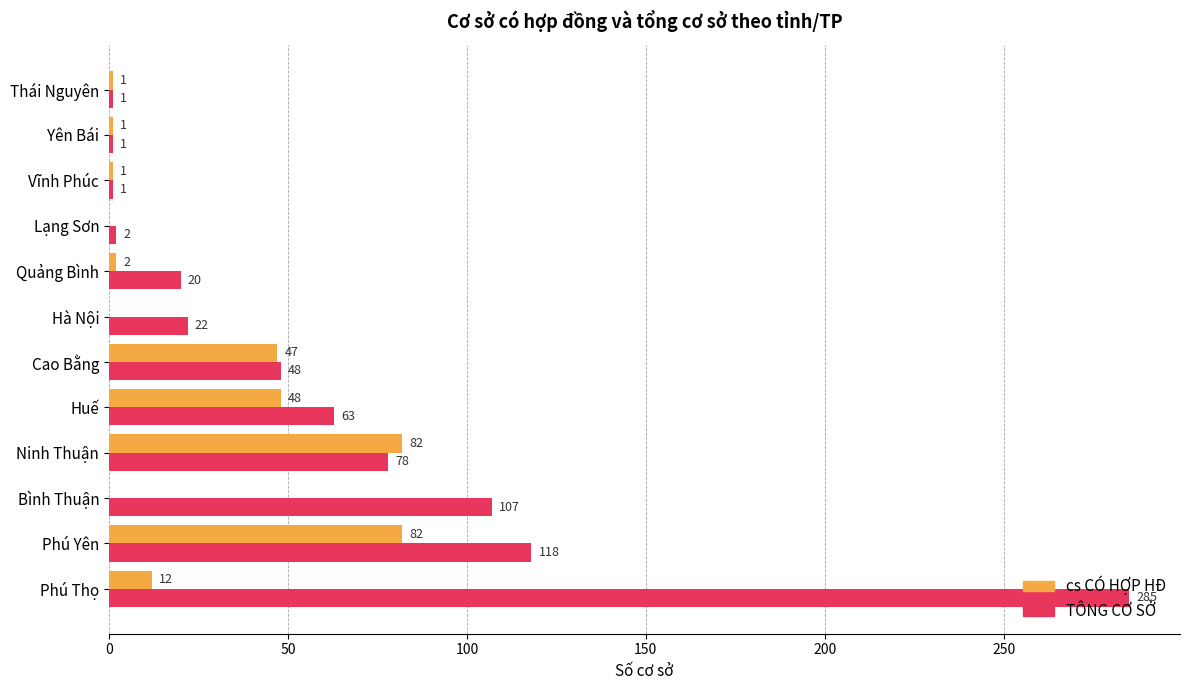

What is the average value of the TÔNG CƠ SỞ series?

62